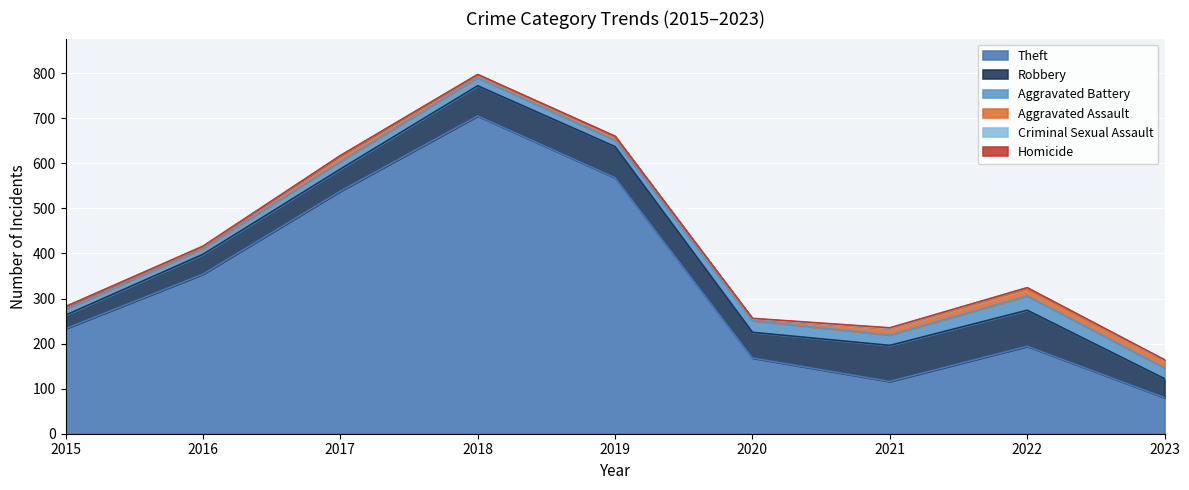

The value of Criminal Sexual Assault at 2018 is 1. True or false?

False